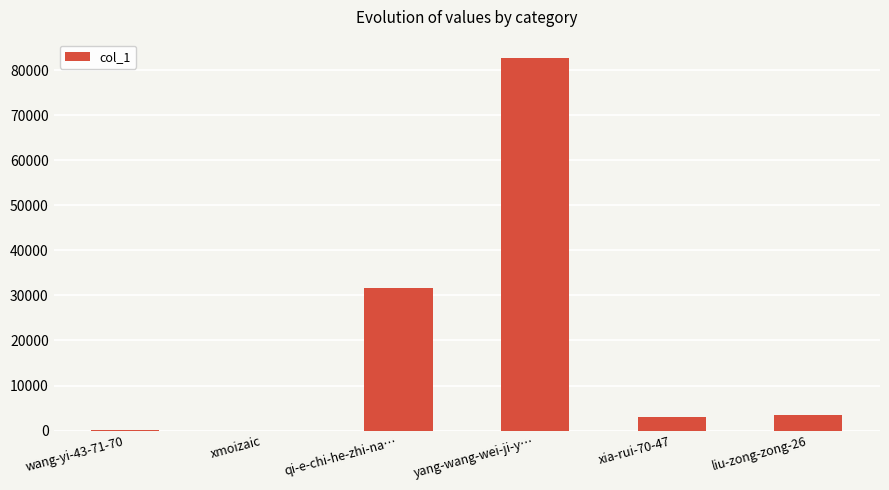

What is the sum of all values?

120827